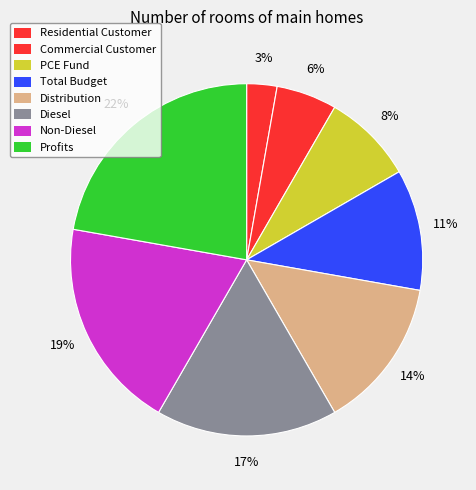

How many slices are in this pie chart?

8